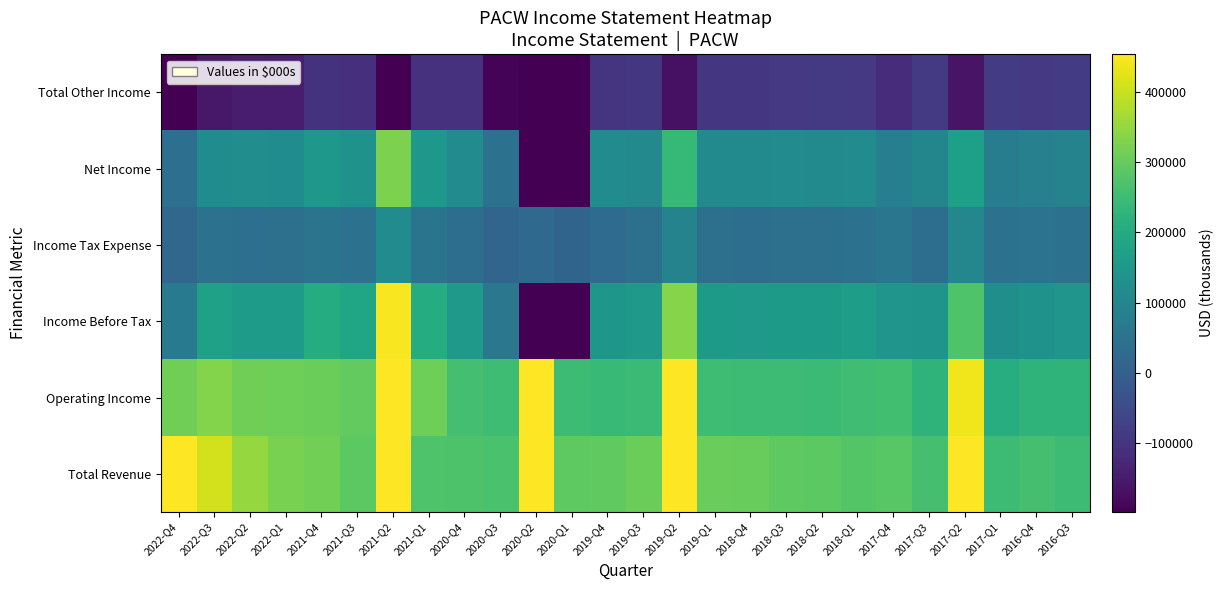

Count the number of categories in the chart.

26